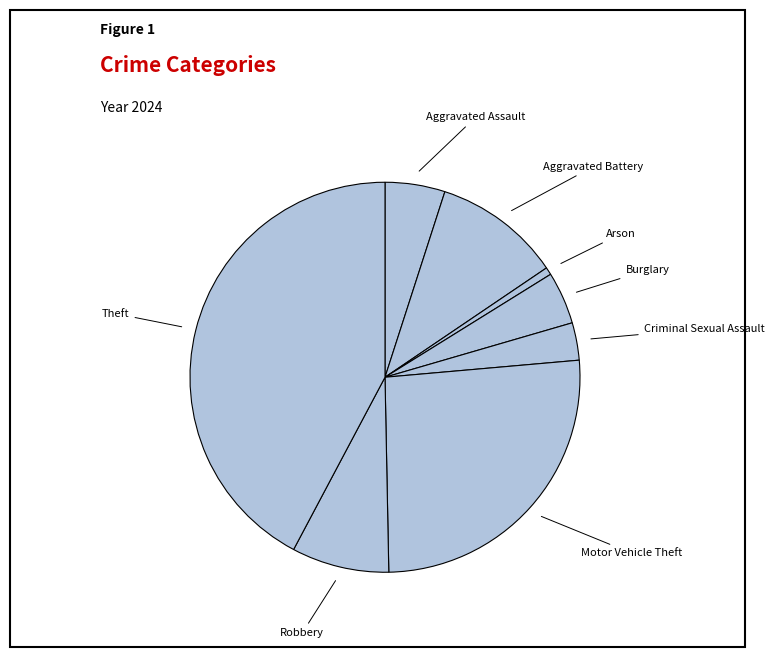

Which category has the smallest portion of the pie?

Arson